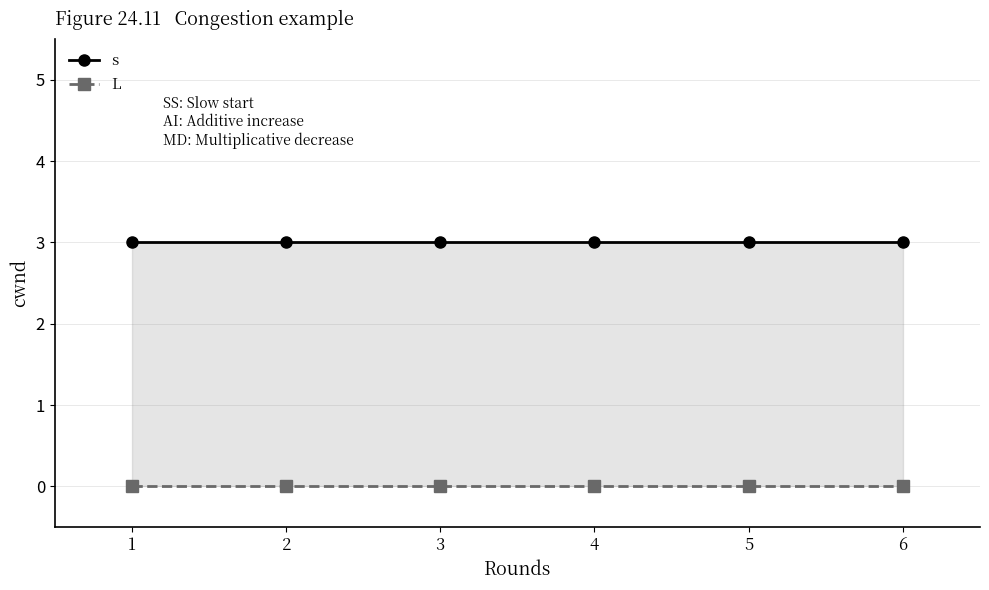

What is the total value across all series at 1?

3